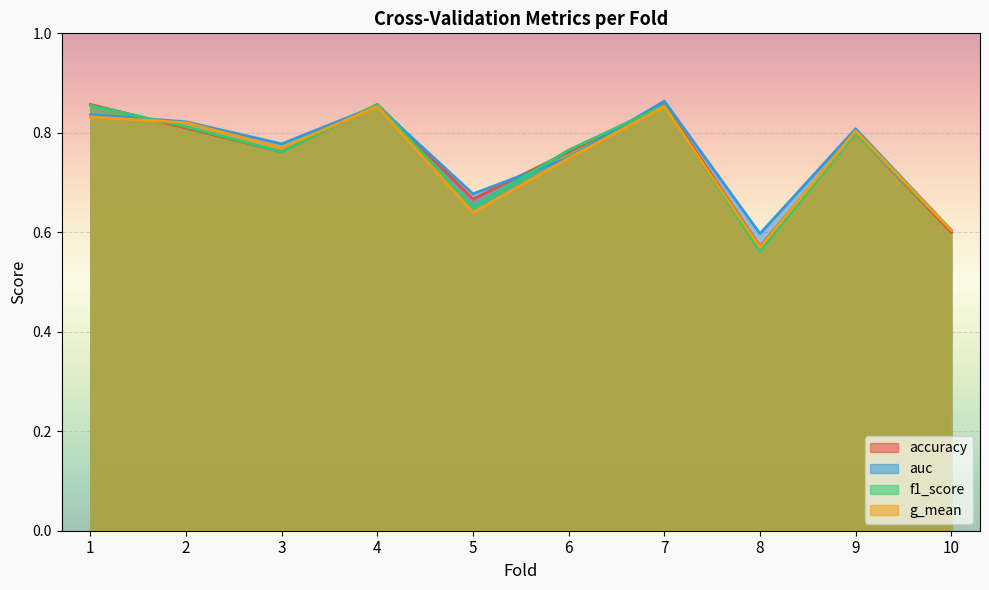

What is the maximum value shown in the chart?

0.9